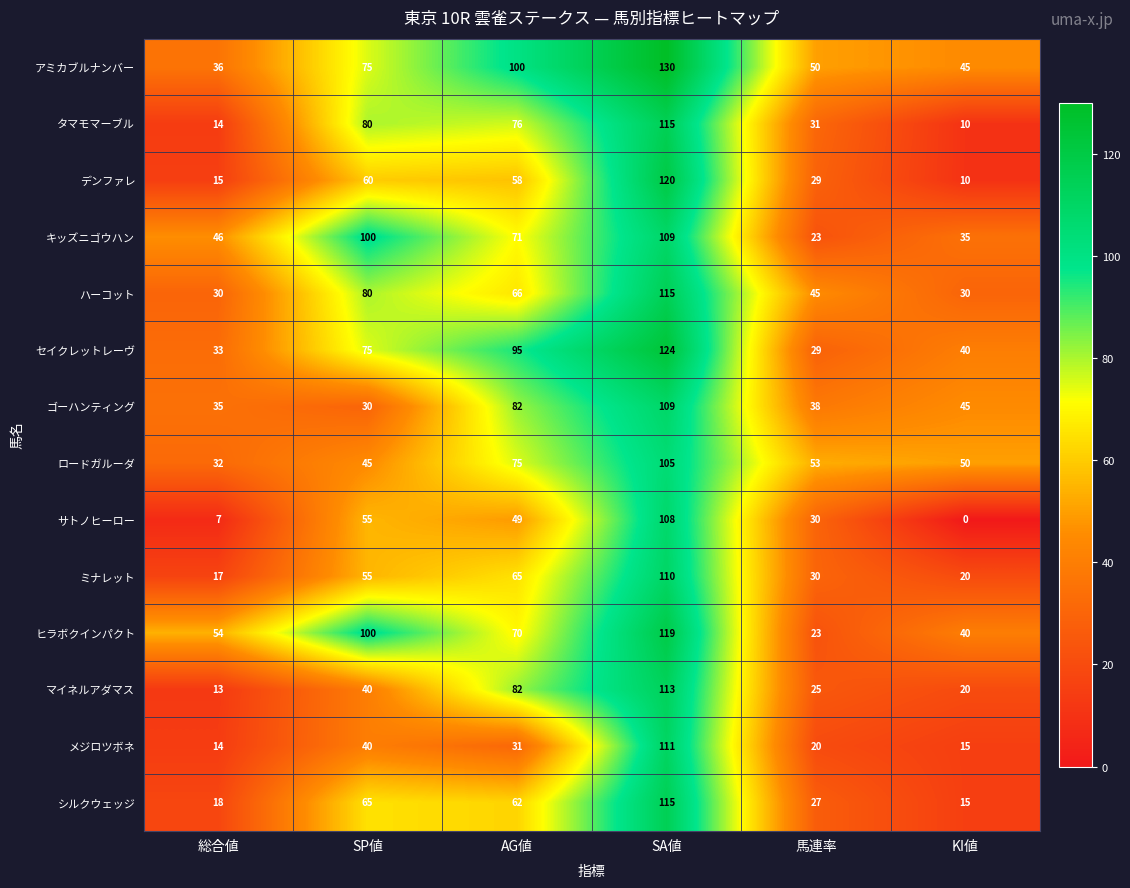

Where is アミカブルナンバー nearest to the value 83?

SP値